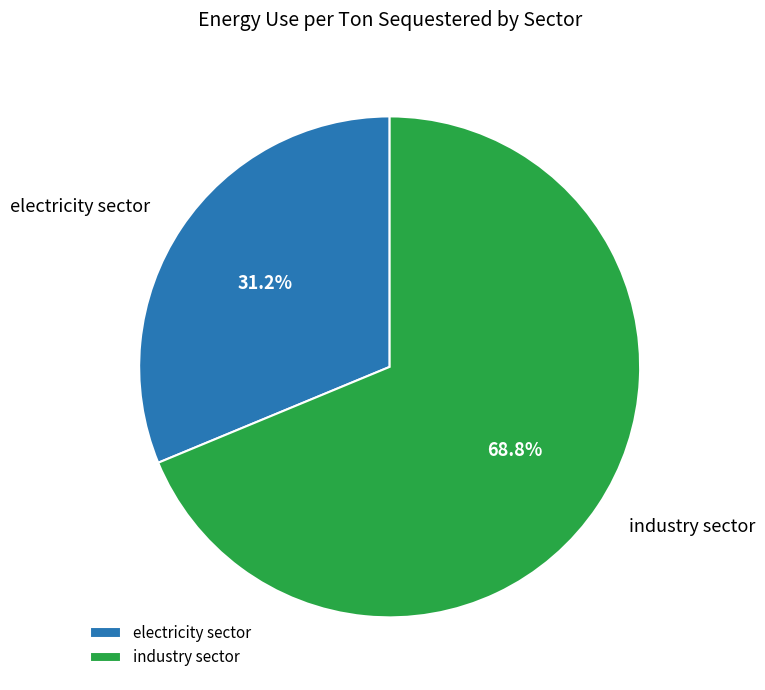

Between electricity sector and industry sector, which is larger?

industry sector